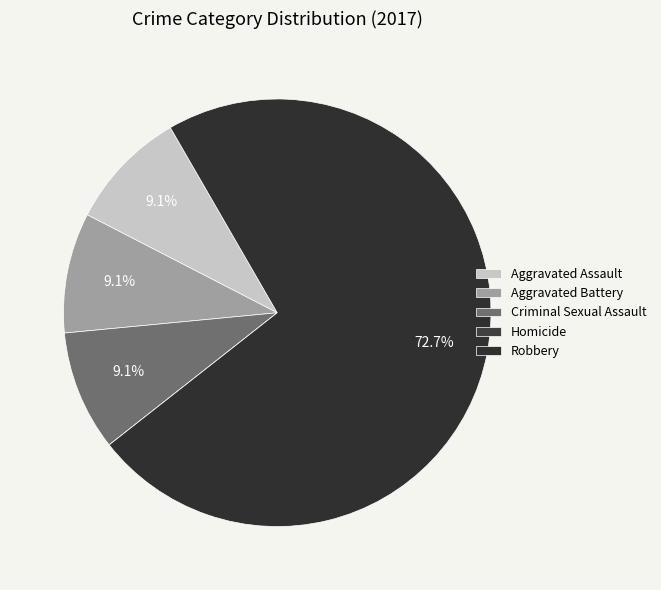

Does Robbery represent more than half of the total?

Yes